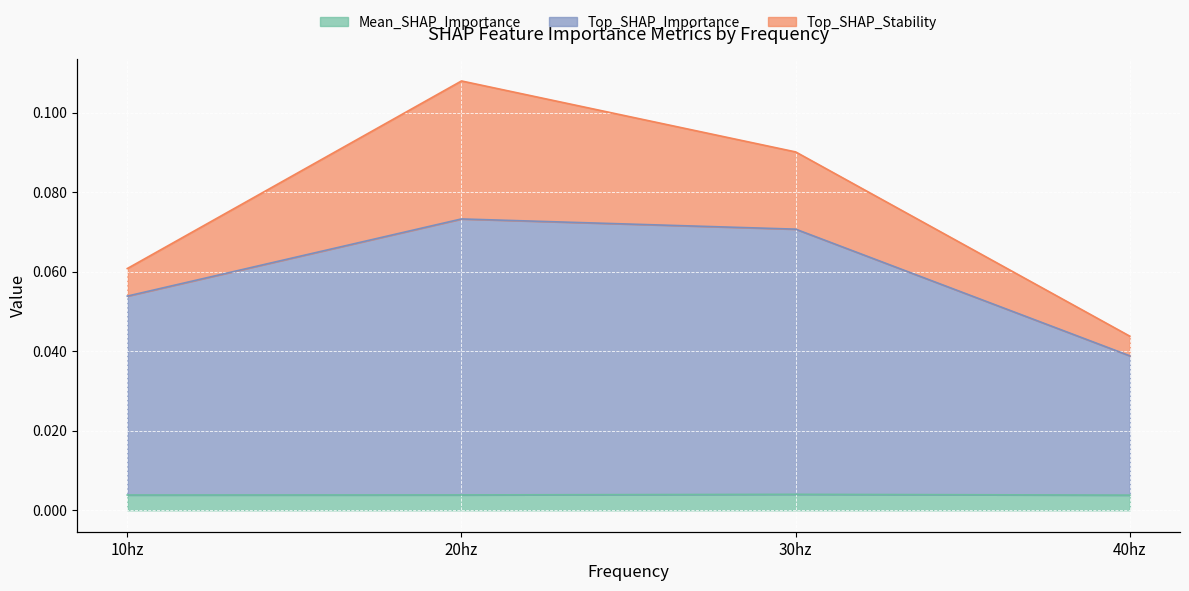

At which label is Mean_SHAP_Importance closest to 0?

40hz